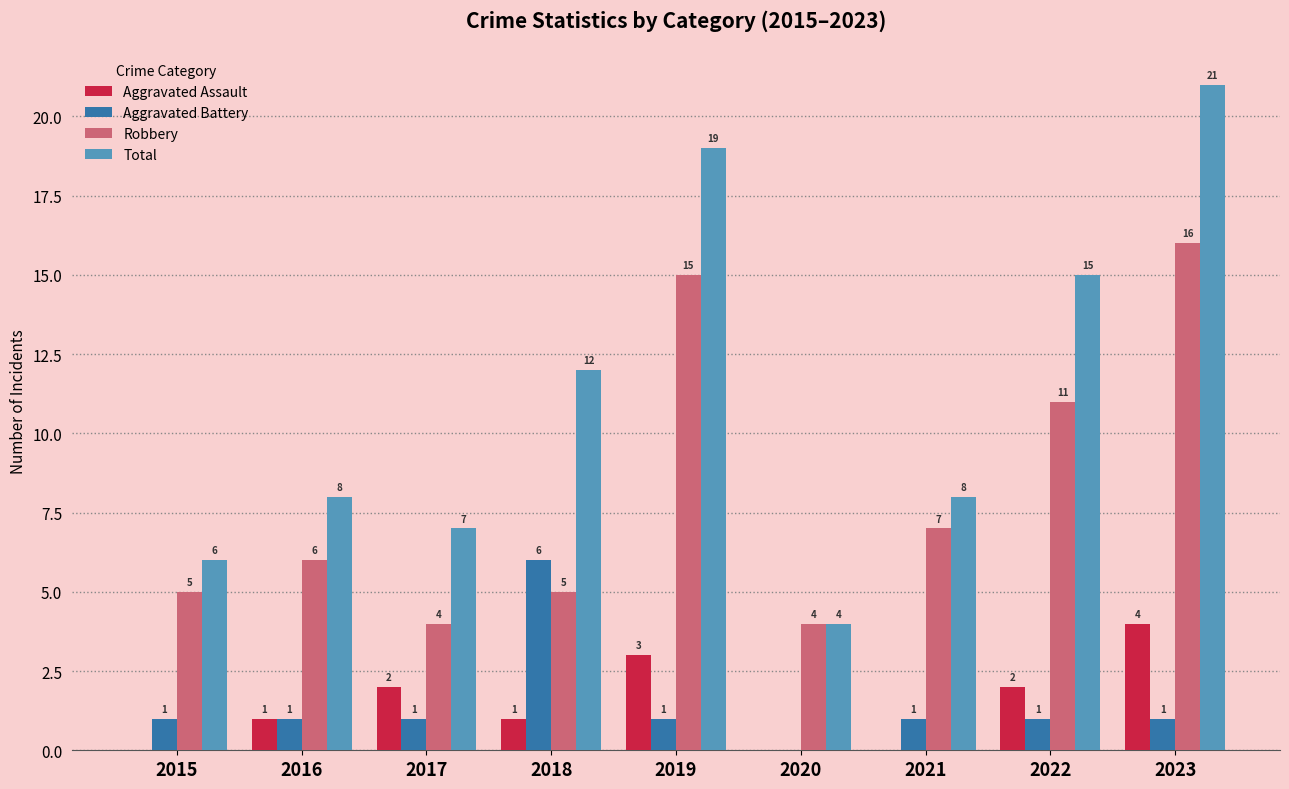

Is it true that Aggravated Battery equals 0 at 2023?

False